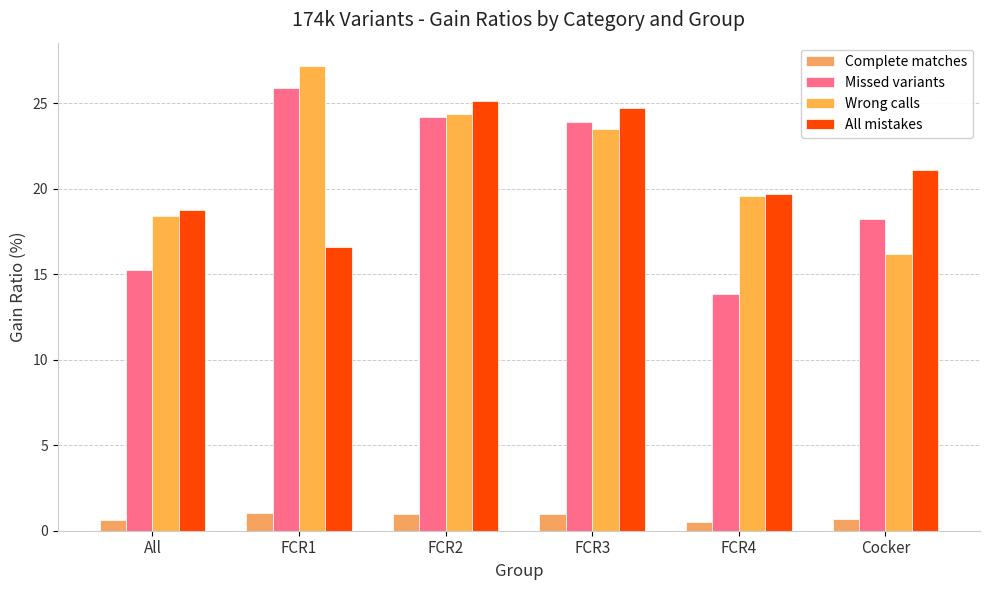

What value does the Complete matches series have at FCR4?

0.5